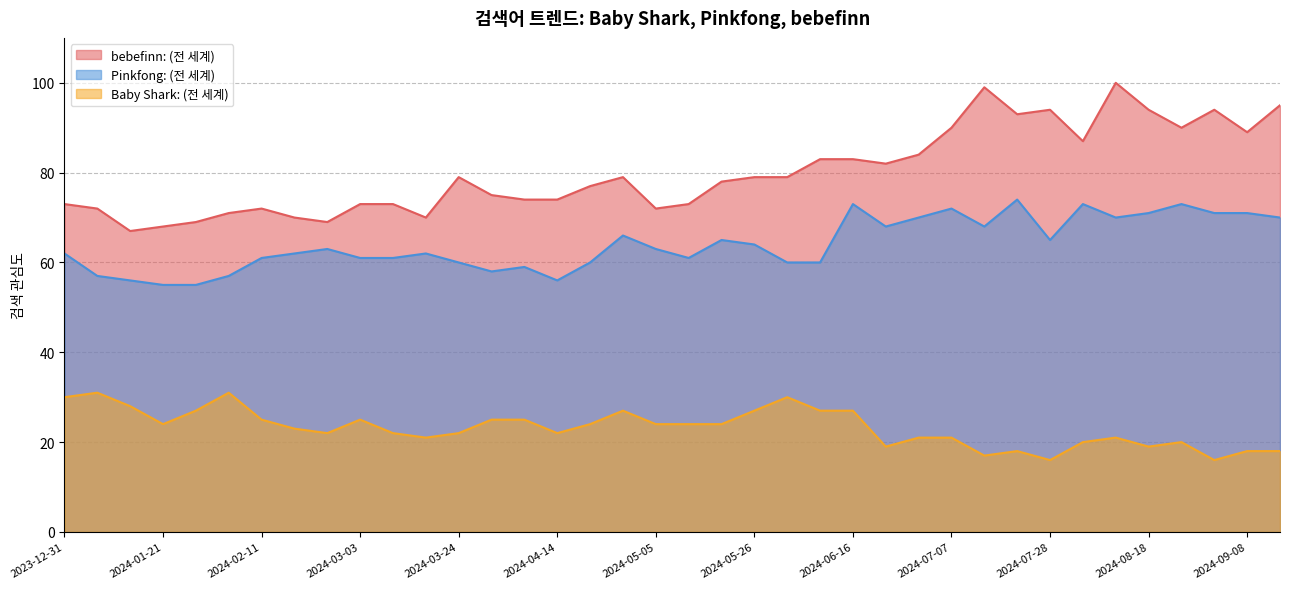

What is the label of the 22nd point from the left?

2024-05-26